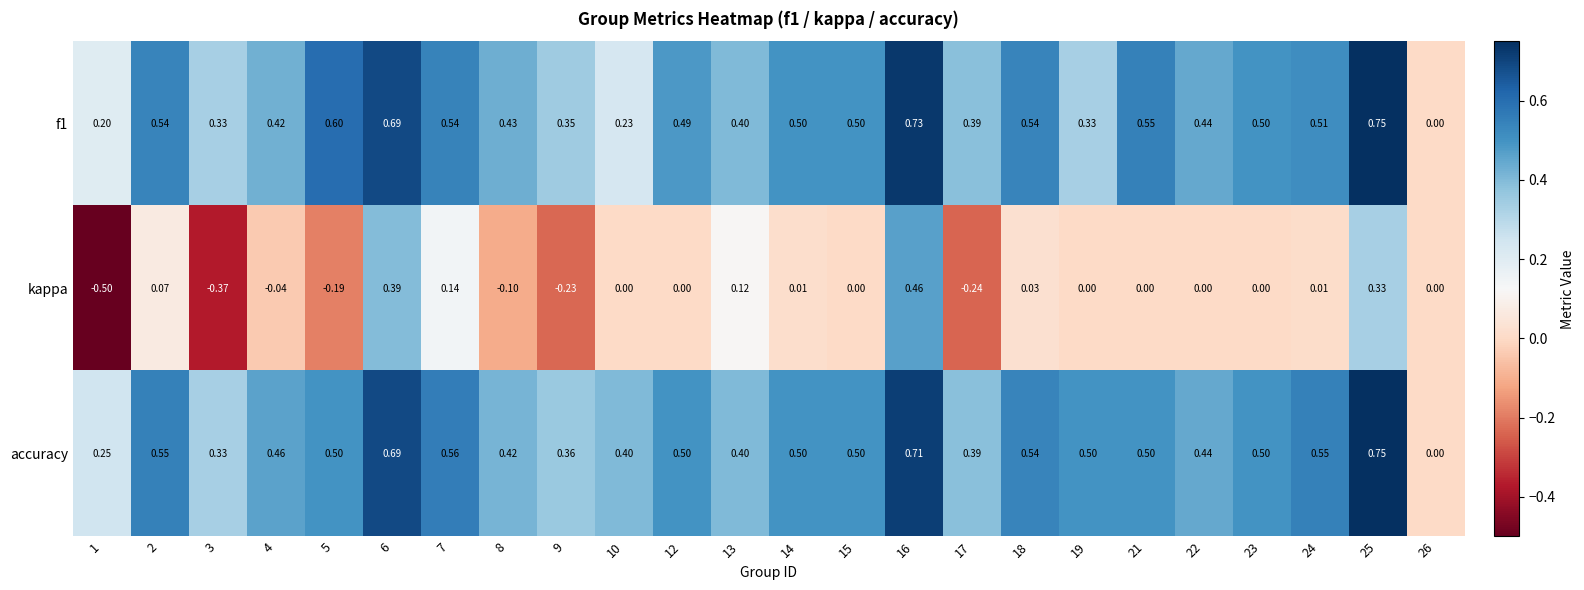

Which series has the largest range (max minus min)?

kappa